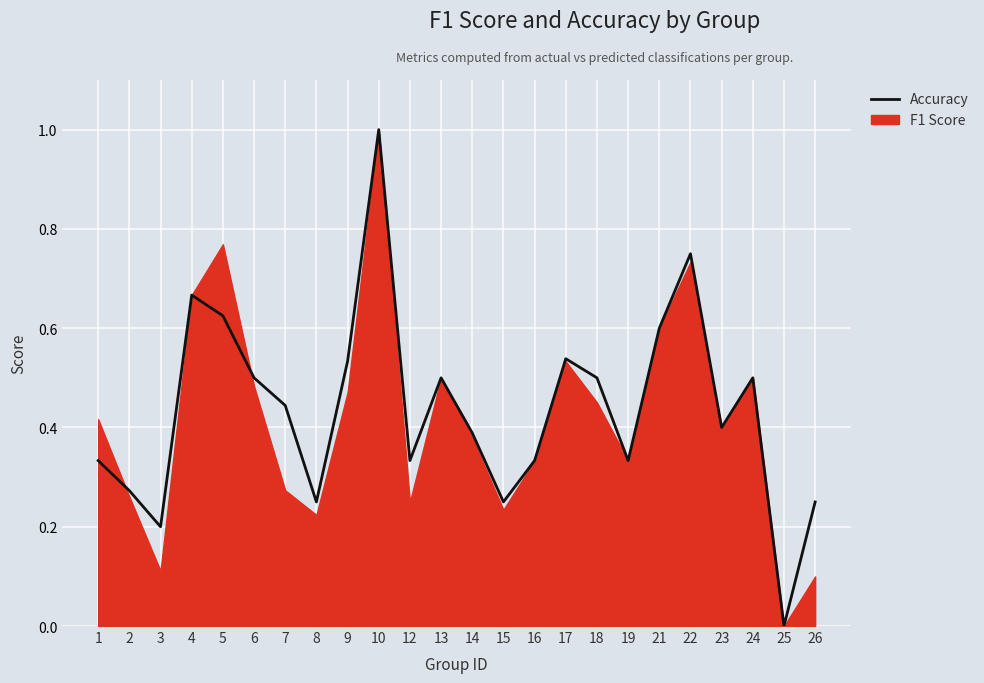

Where is the first local maximum?

4